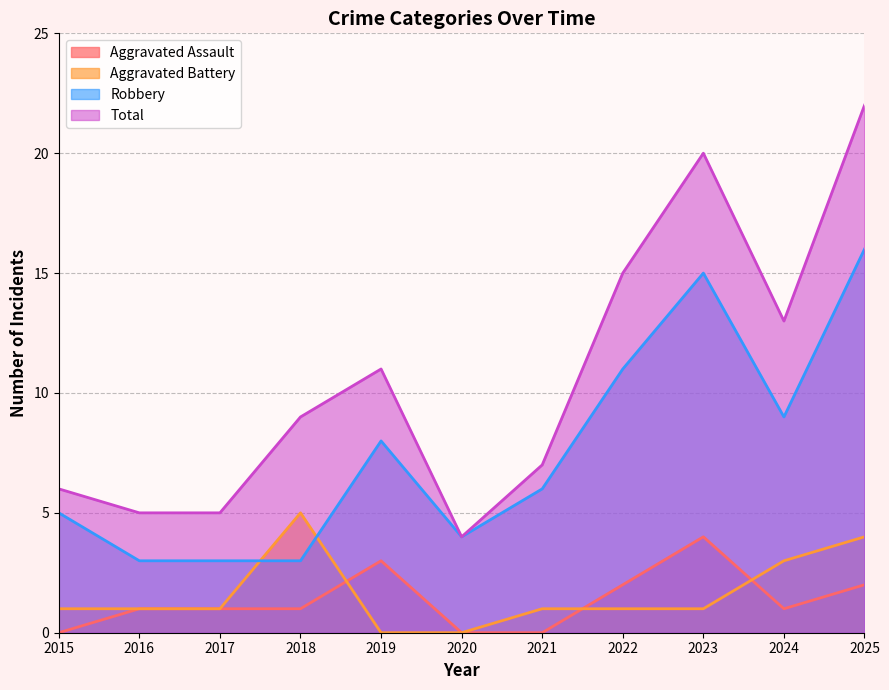

What is the maximum value shown in the chart?

22